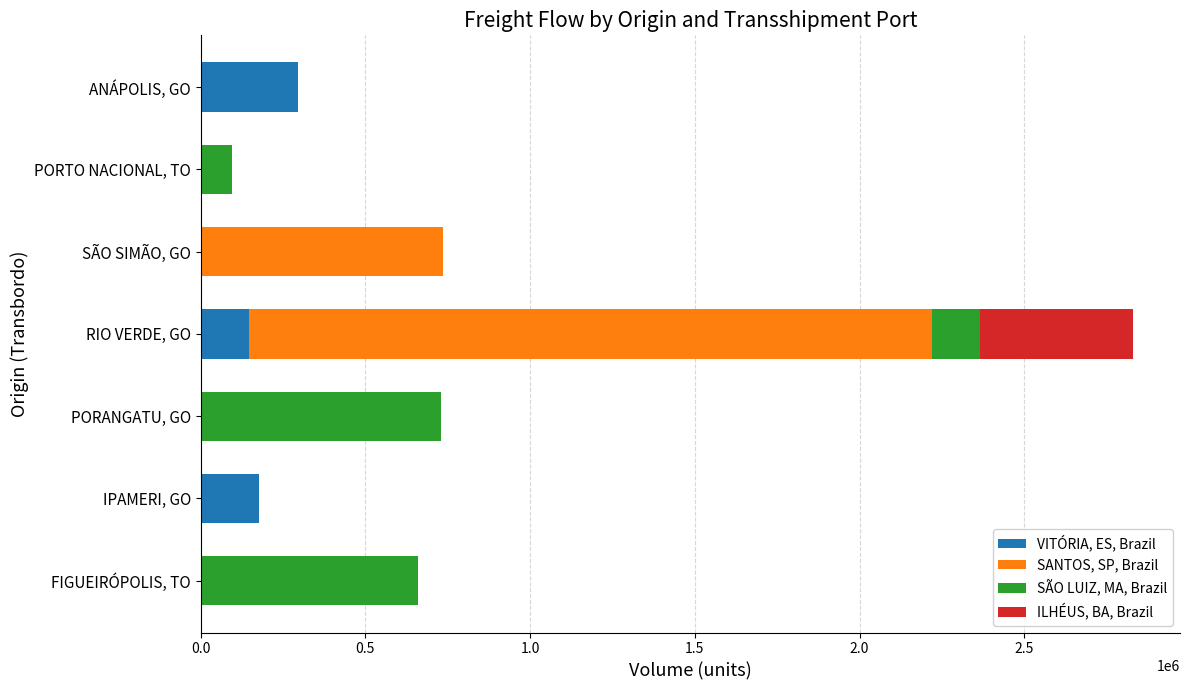

At which category is the sum across all series the highest?

RIO VERDE, GO